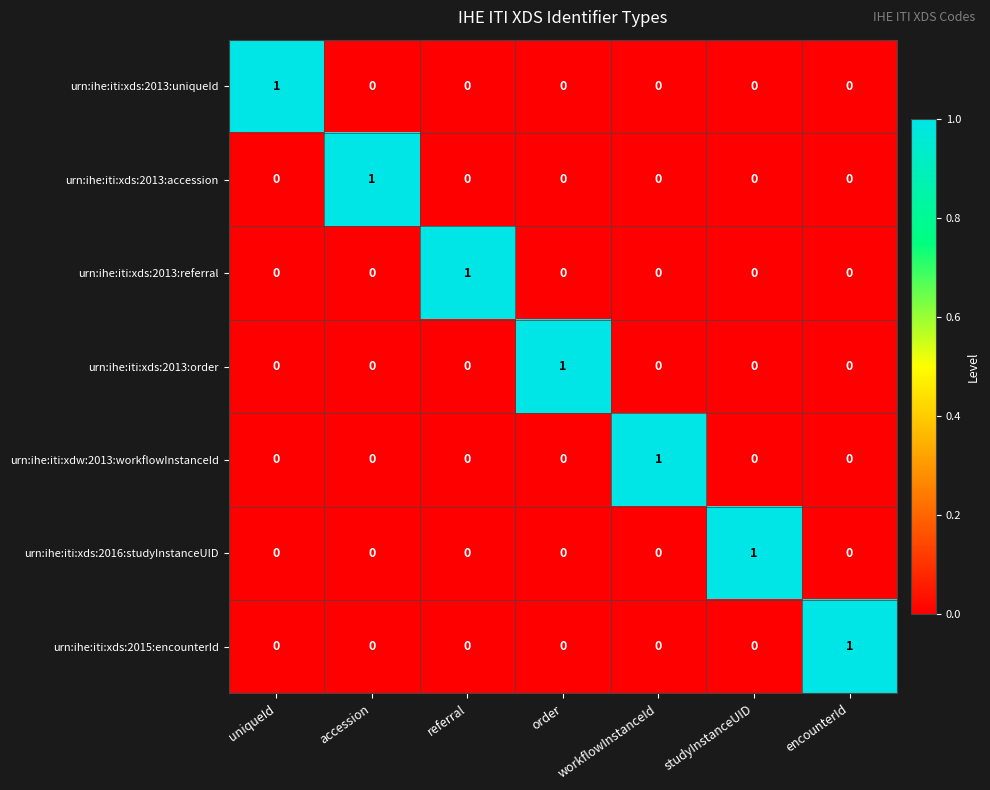

The value of urn:ihe:iti:xds:2013:uniqueId at uniqueId is 1. True or false?

True